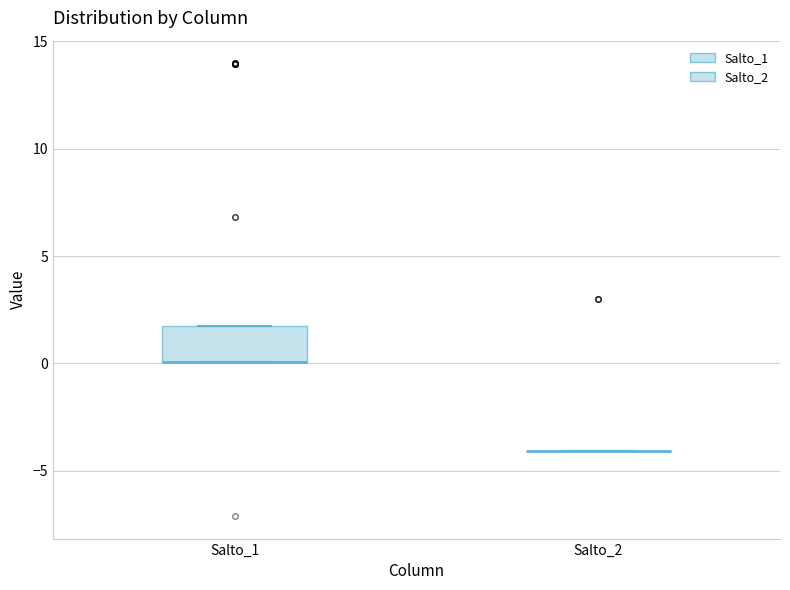

Reading left to right, read every box against the y-axis: the position of its median line, the range the box covers, and the ends of its whiskers. The values are not printed on the chart, so give them approximately, as read against the axis.

Salto_1: median 0.0 (drawn on the box's lower edge), box 0.0 to 1.5, whiskers 0.0 to 1.5
Salto_2: box collapsed to a line at -4.0, whiskers -4.0 to -4.0